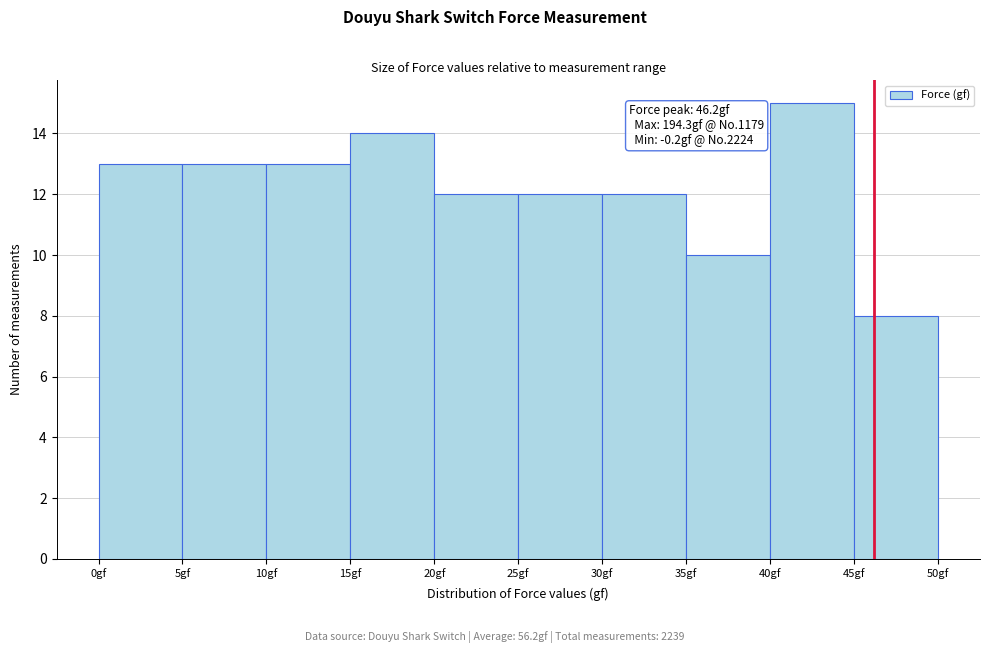

Which range on the x-axis has the tallest bar?

40 to 45